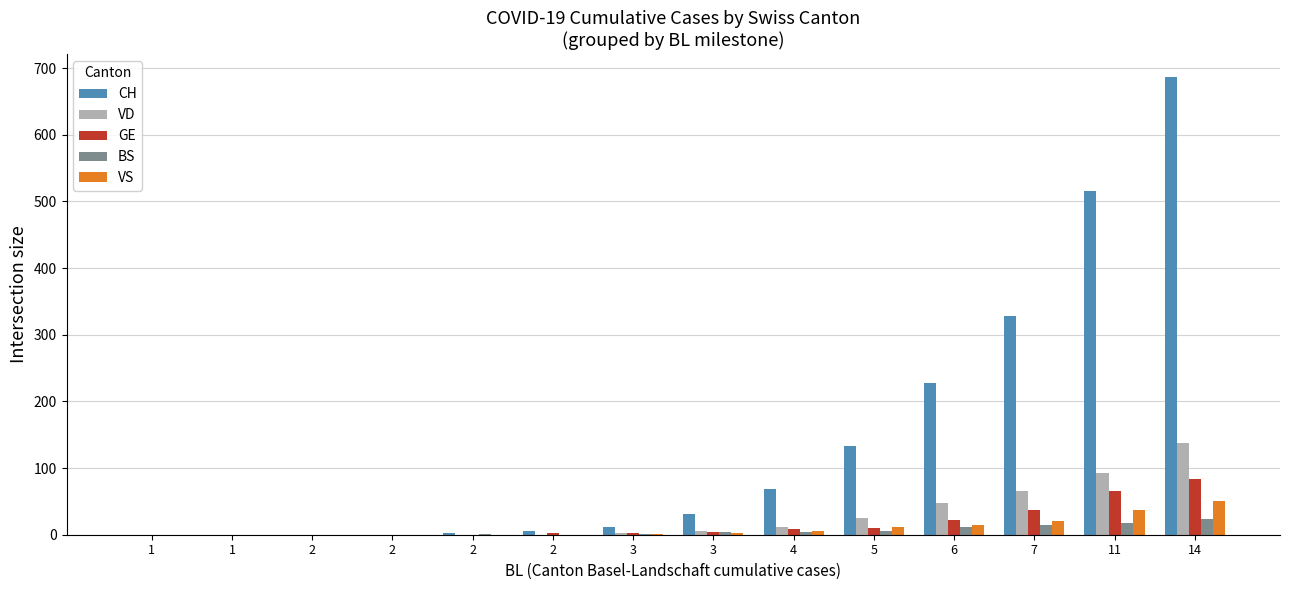

Reading left to right, extract all data points from this chart.

CH: 0	0	0	0	2	6	12	31	68	133	227	328	515	687
VD: 0	0	0	0	0	0	3	5	12	25	47	66	92	138
GE: 0	0	0	0	0	2	2	4	8	10	22	37	65	83
BS: 0	0	0	0	1	0	1	4	4	5	12	15	18	24
VS: 0	0	0	0	0	0	1	3	6	12	15	21	37	51